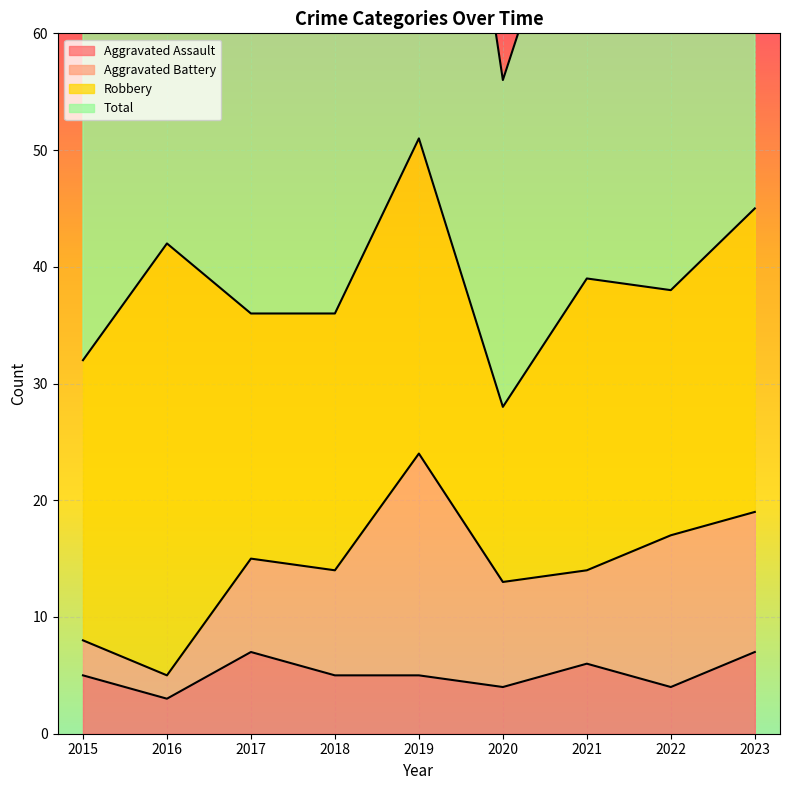

True or false: Total and Aggravated Assault cross at least once.

False